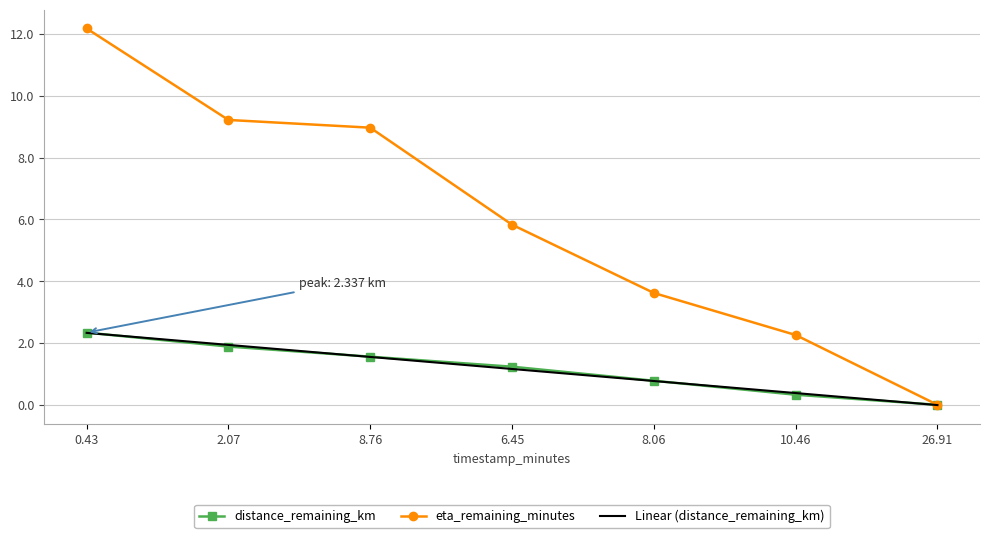

At how many categories does at least one series exceed 3?

5